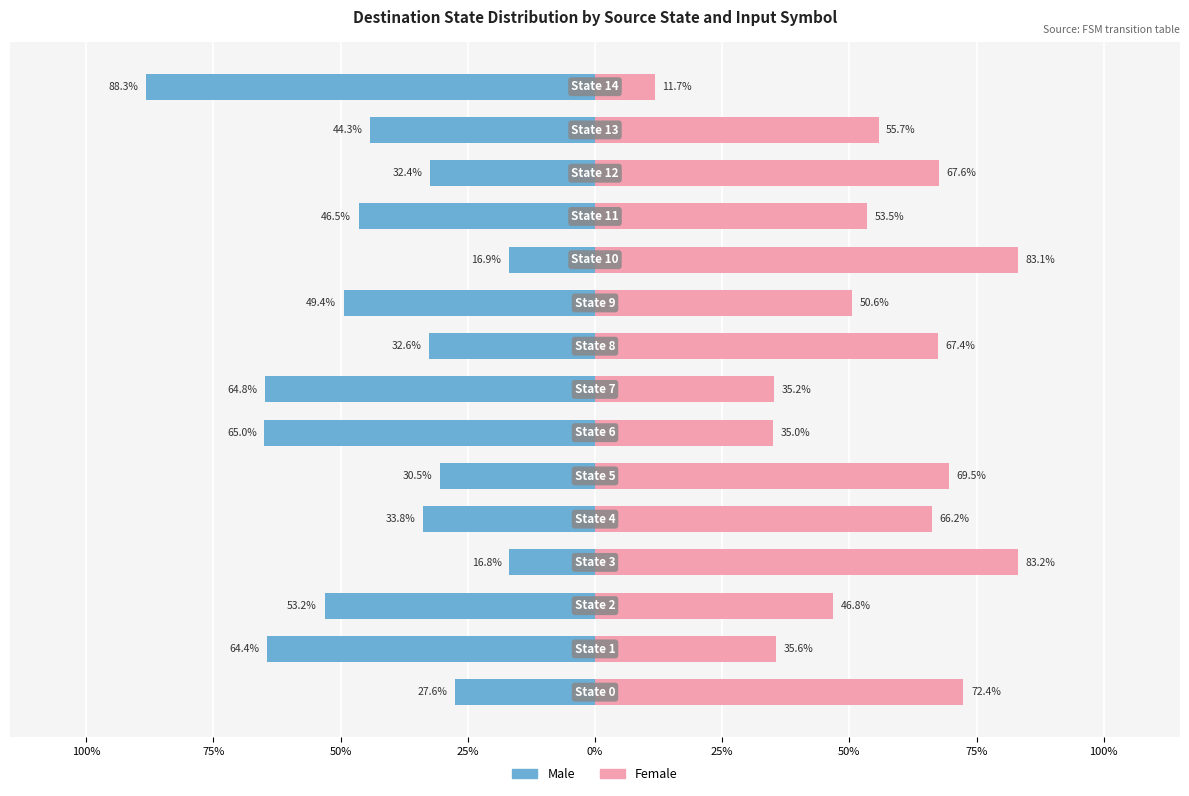

List the series in order of their overall mean, highest first.

Female, Male